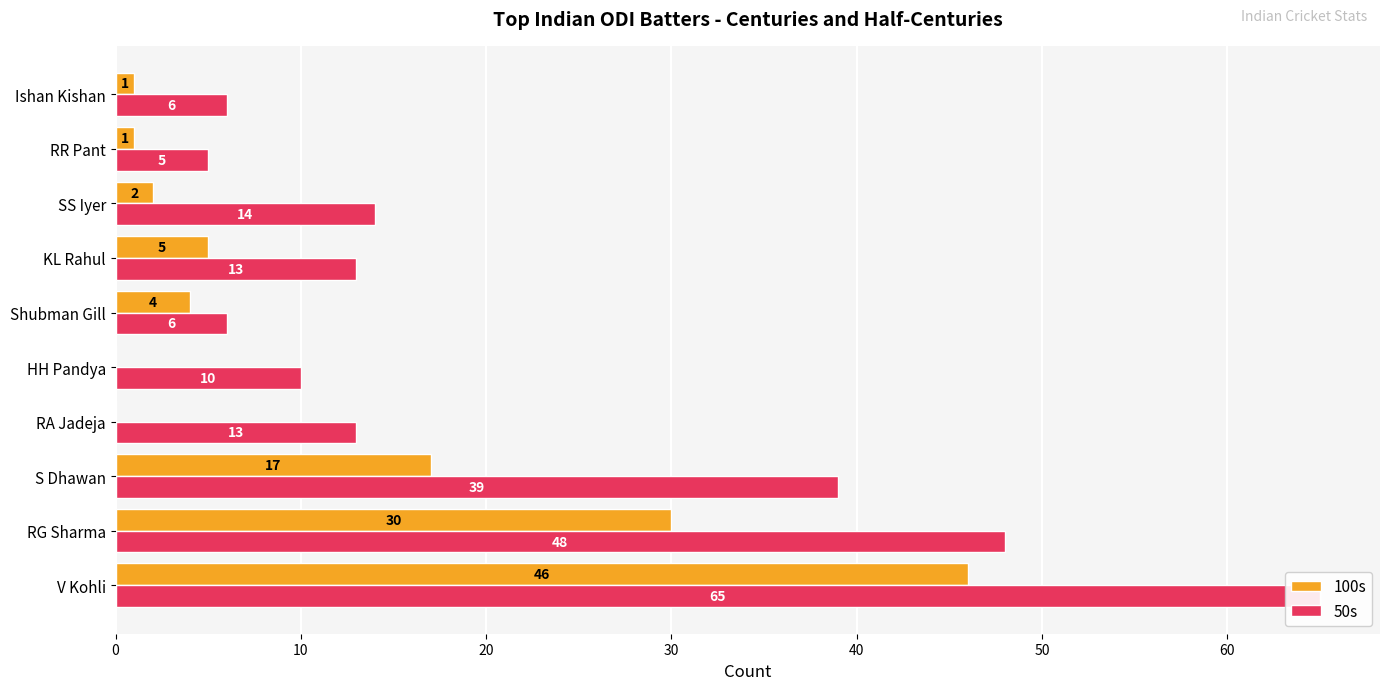

Are the bars grouped side by side (vs. stacked)?

Yes